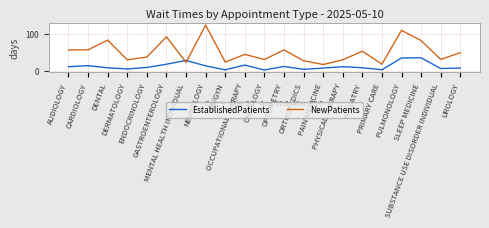

What is the difference between the maximum and minimum values in the EstablishedPatients series?

32.9